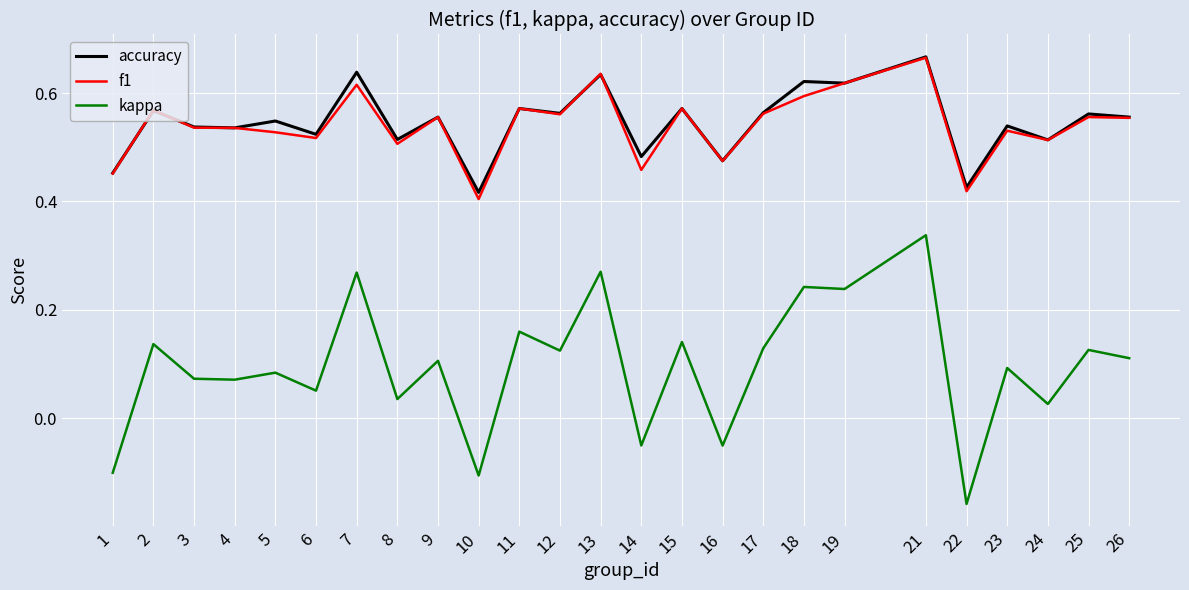

Where is accuracy nearest to the value 0?

10